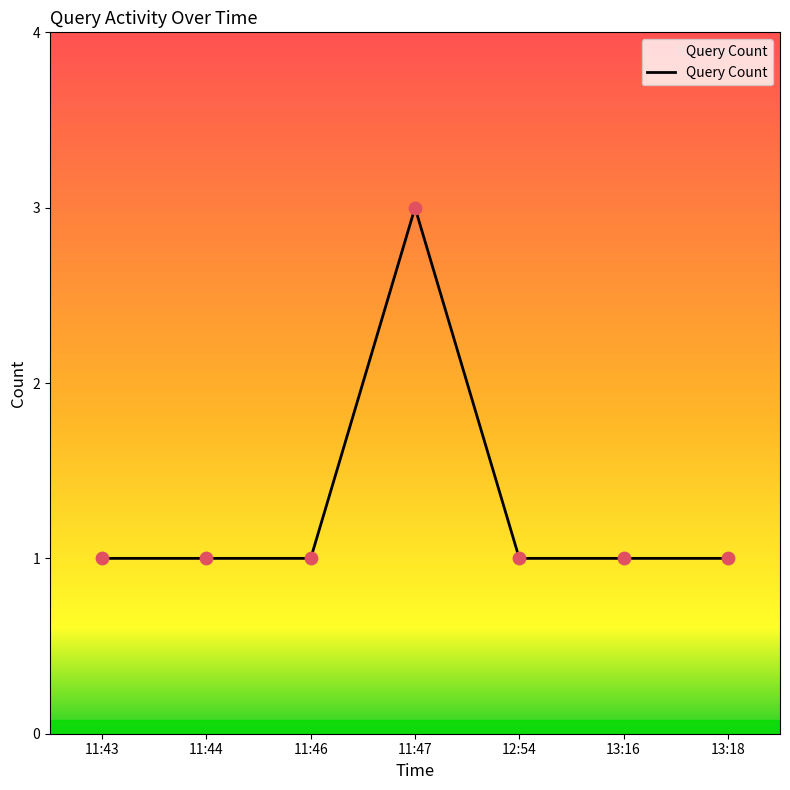

What is the ratio of the value at 13:18 to the value at 11:46?

1.0